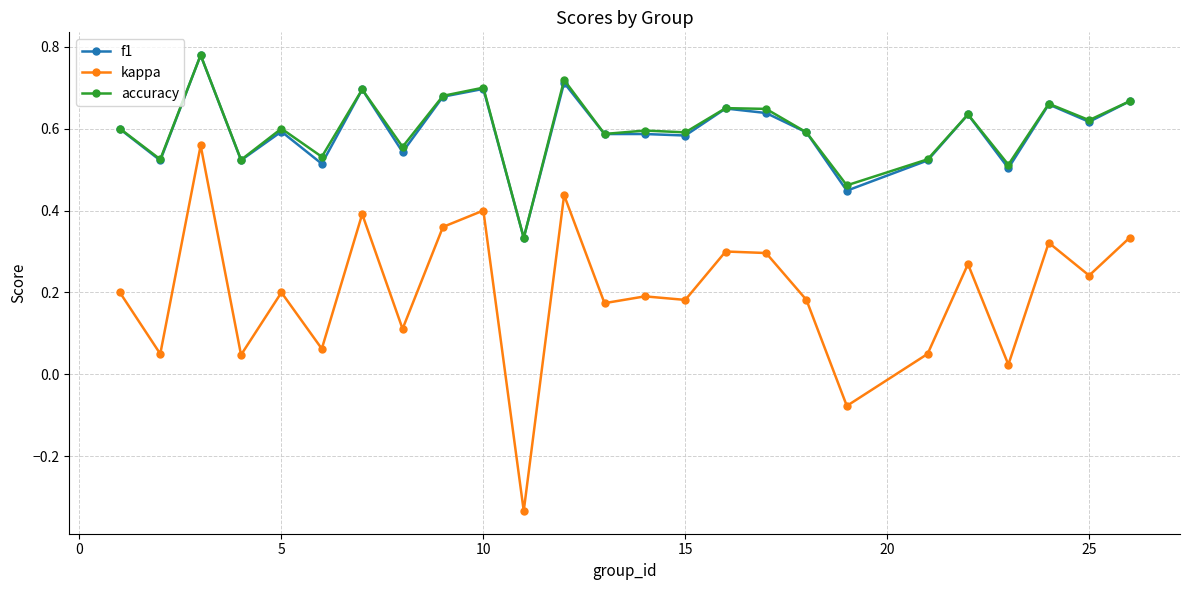

Count the f1 values in the range 0 to 1.

25